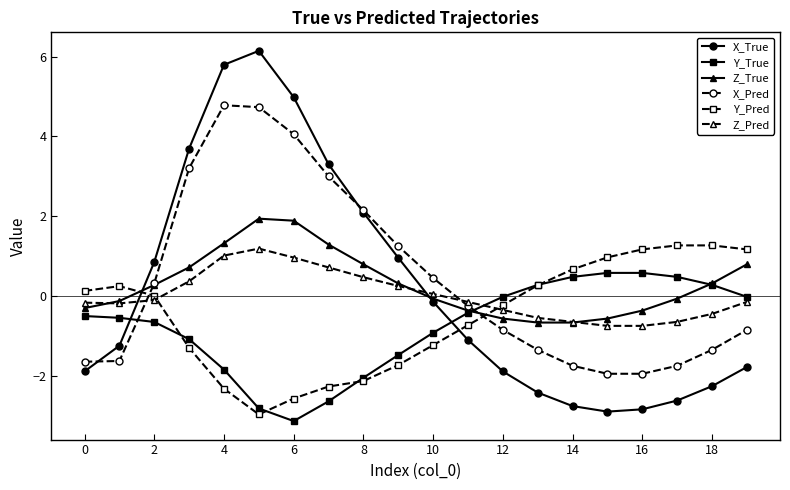

What are all the series names shown in the legend?

X_True, Y_True, Z_True, X_Pred, Y_Pred, Z_Pred